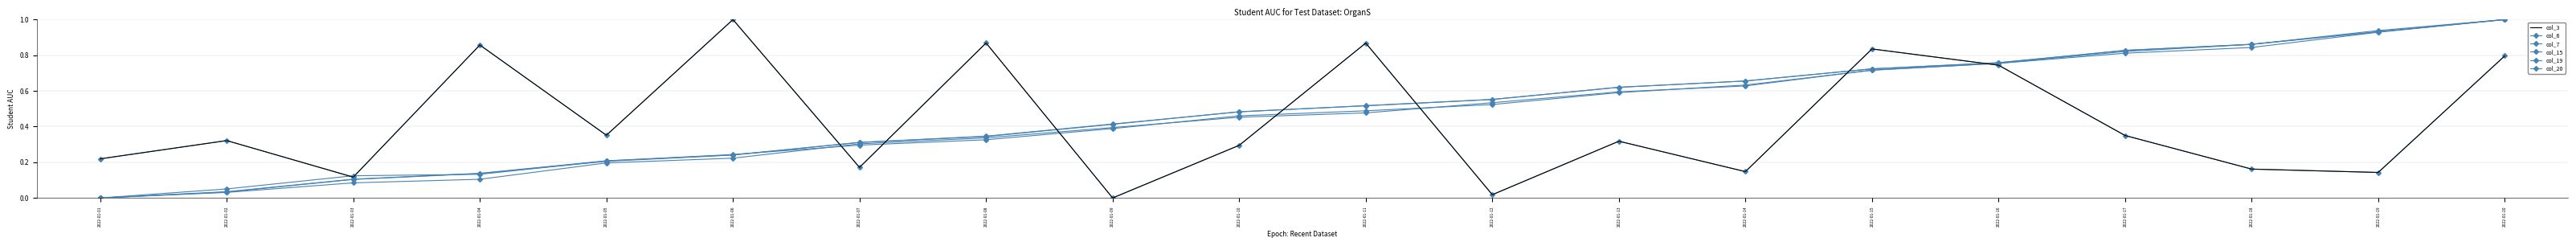

How many times do col_15 and col_7 cross each other?

7